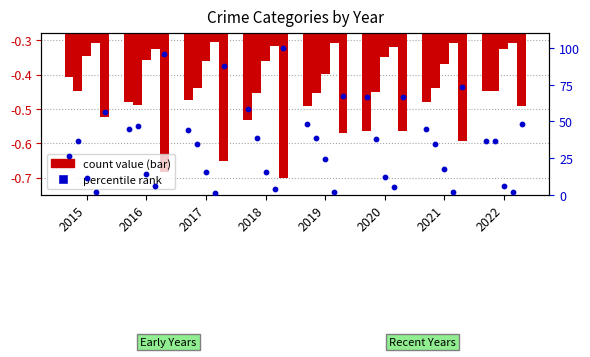

Which has a higher value, 2020 or 2015?

2020